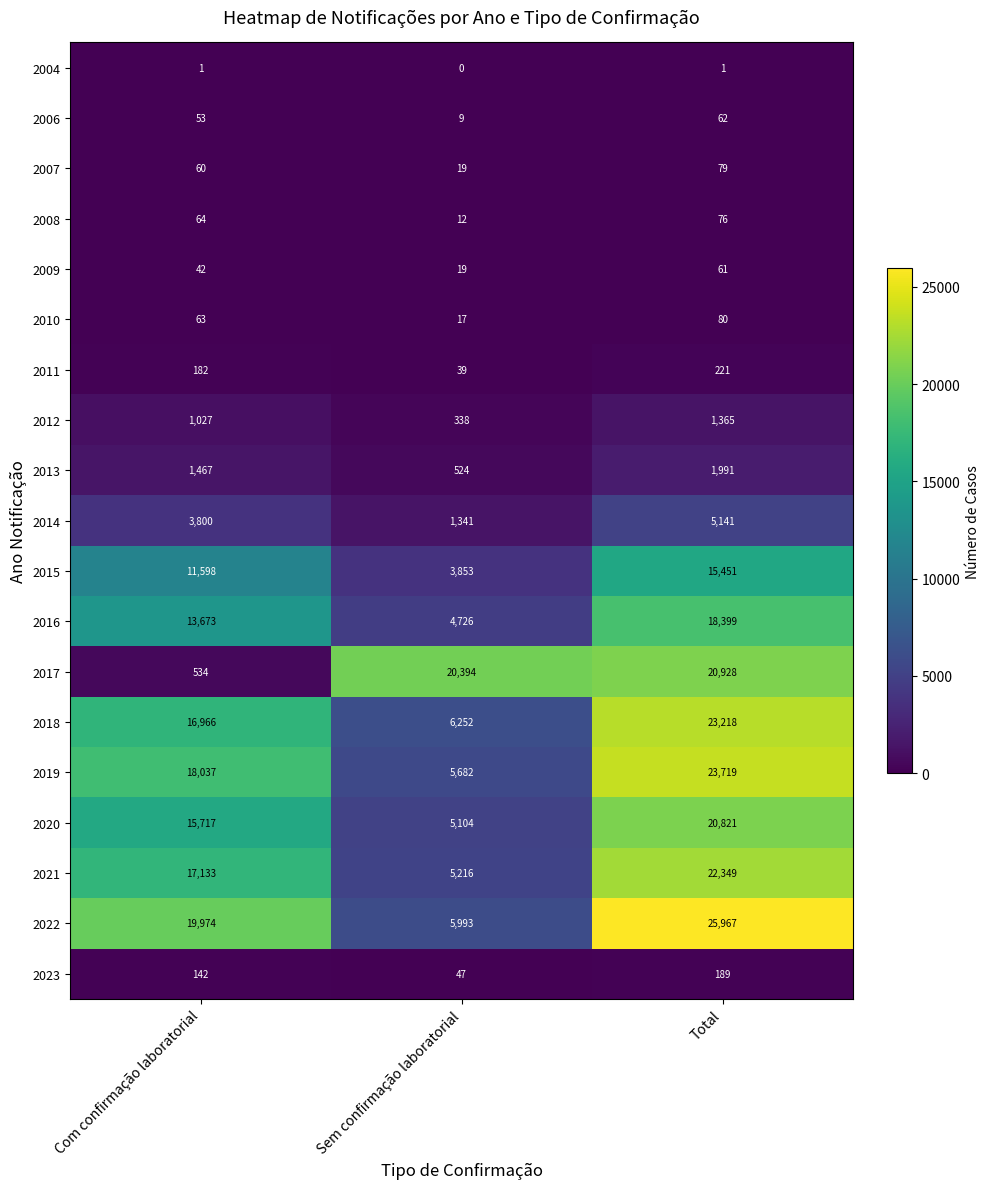

Rank the series at Total from highest to lowest value.

2022, 2019, 2018, 2021, 2017, 2020, 2016, 2015, 2014, 2013, 2012, 2011, 2023, 2010, 2007, 2008, 2006, 2009, 2004